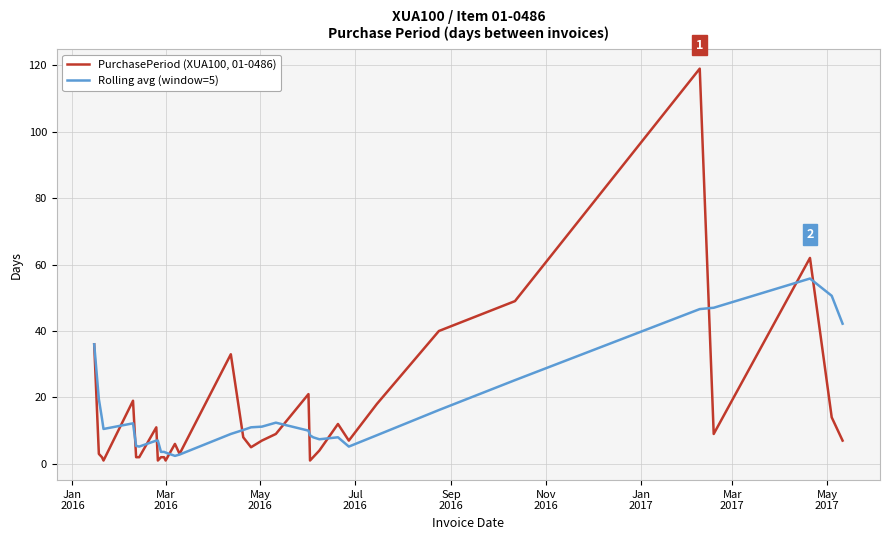

What is the maximum value for PurchasePeriod (XUA100, 01-0486)?

119.0